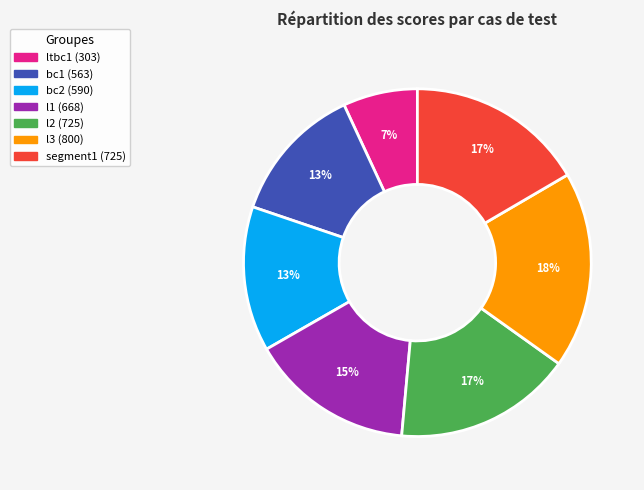

To the nearest percent, what percentage of the pie is segment1?

17%